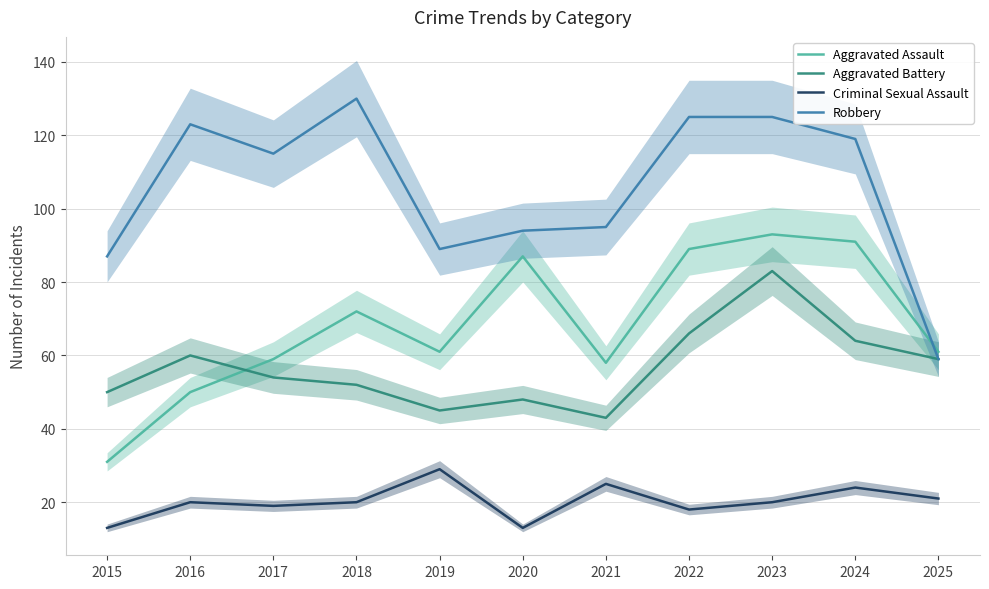

What is the maximum value shown in the chart?

130